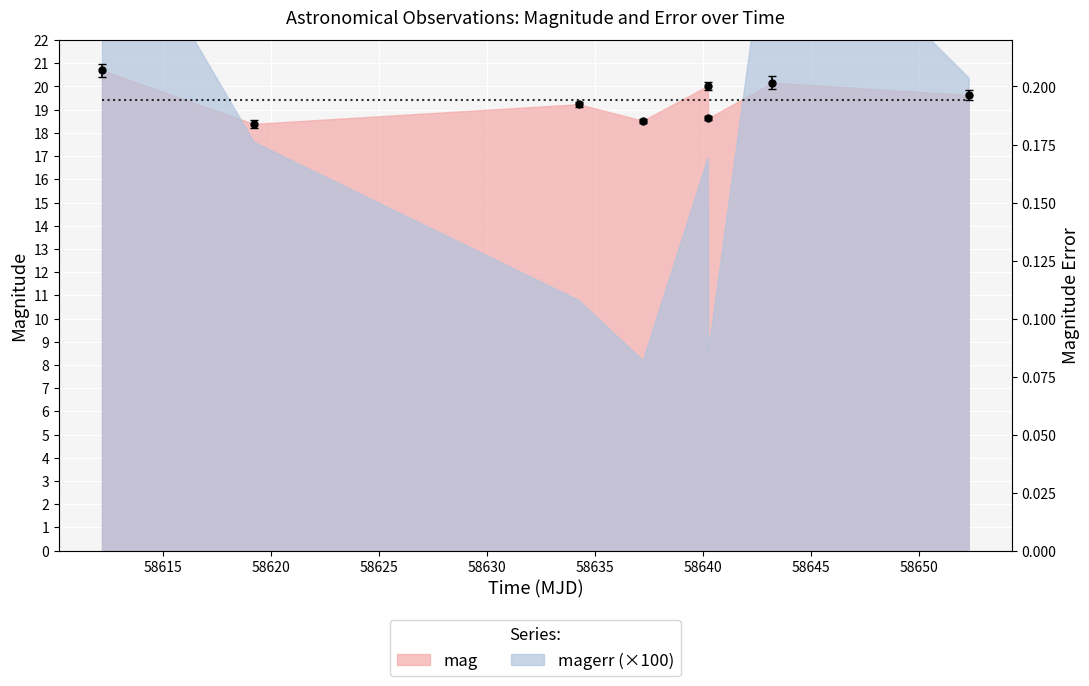

What is the difference between the maximum and second lowest values?

2.2